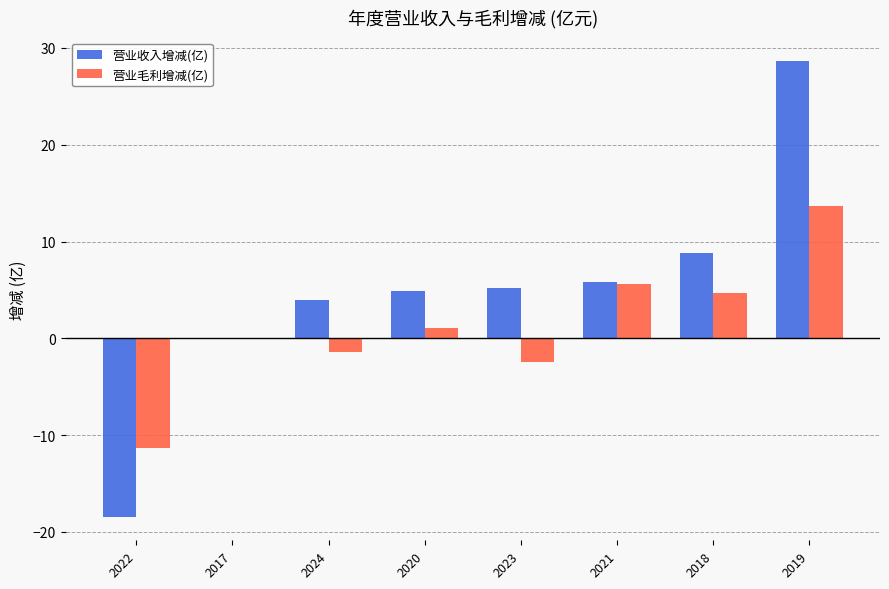

What is the sum of all 营业毛利增减(亿) values?

9.9